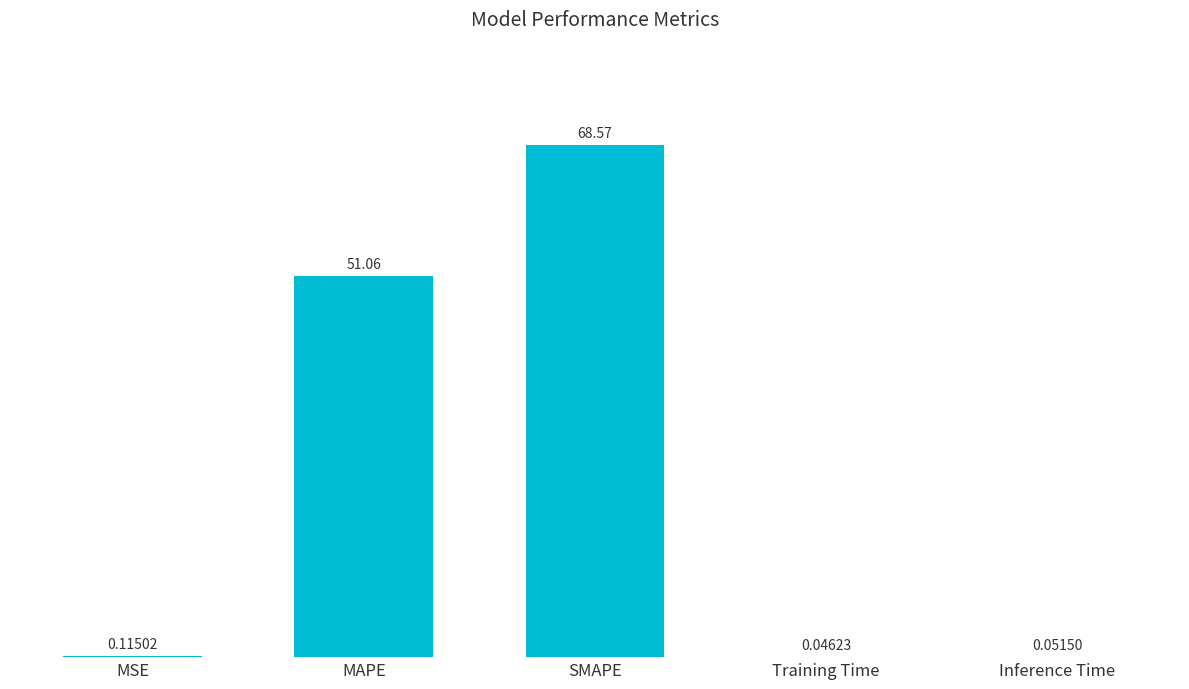

Are the bars grouped side by side (vs. stacked)?

No